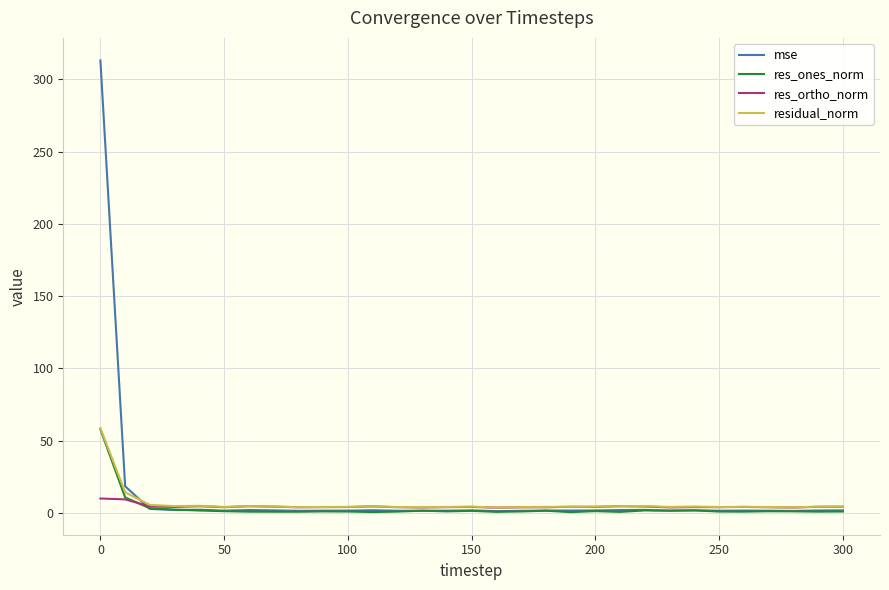

What is the average value of the res_ortho_norm series?

4.5